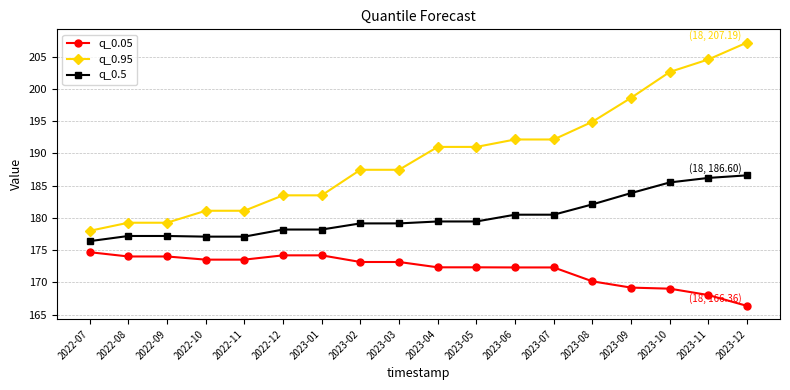

Which series has the largest range (max minus min)?

q_0.95